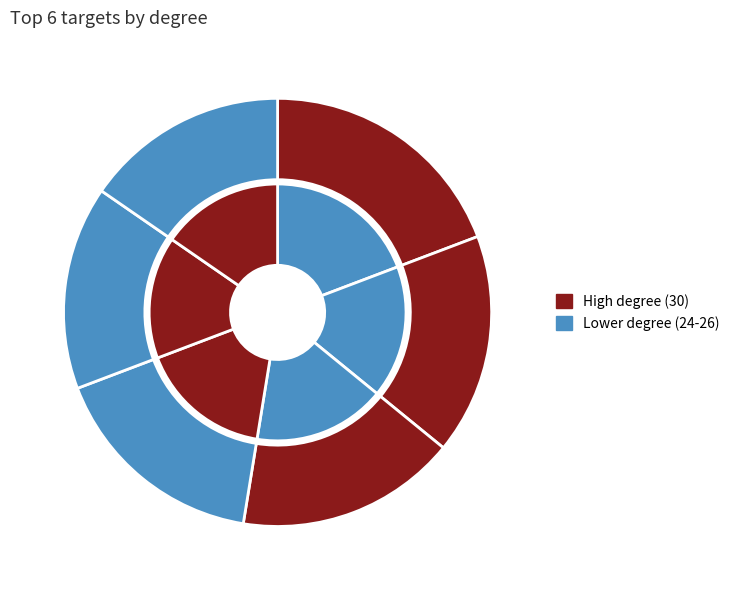

The PTGS2 slice represents 6% of the pie. True or false?

False